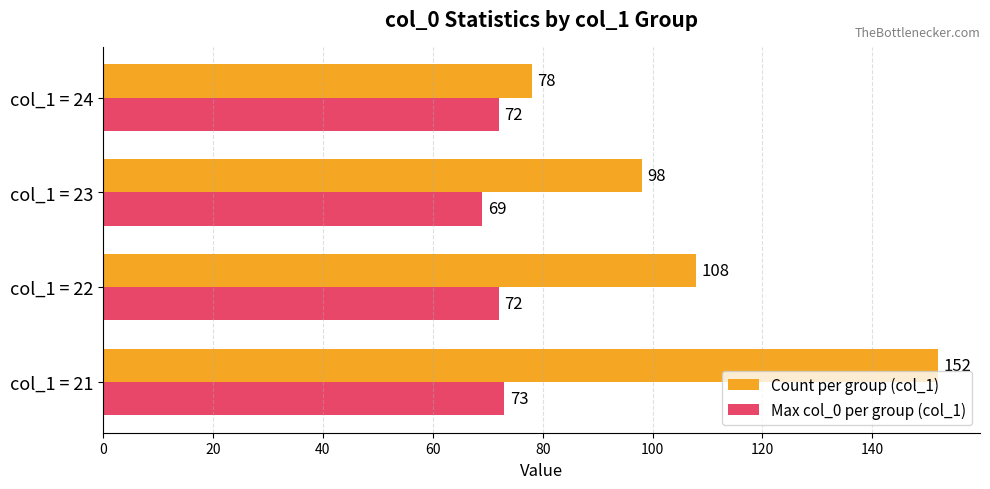

True or false: Count per group (col_1) has a value of 98 at col_1 = 23.

True